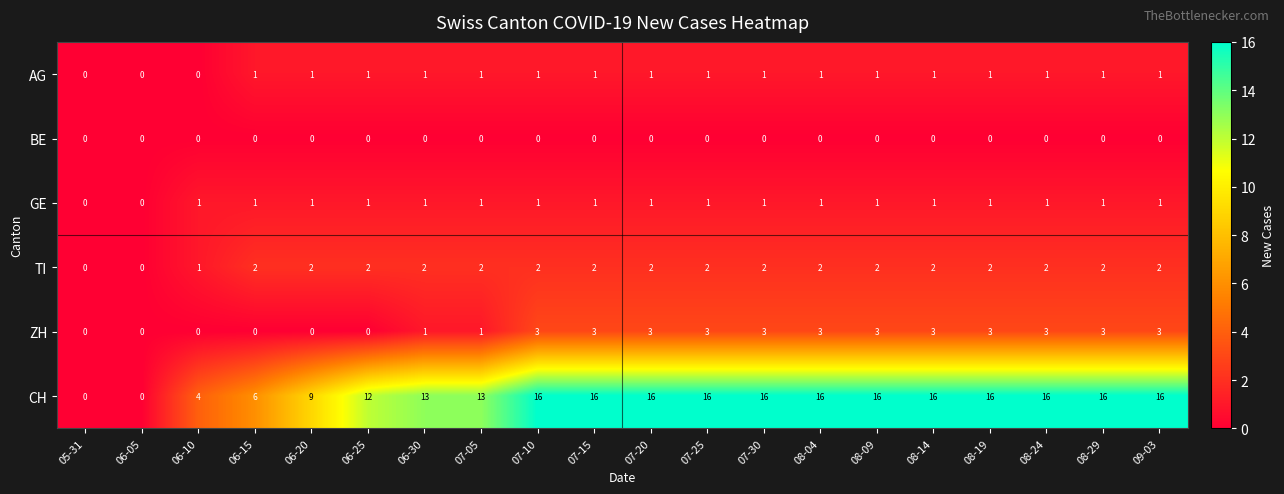

Which series changed the most between 06-10 and 08-04?

CH